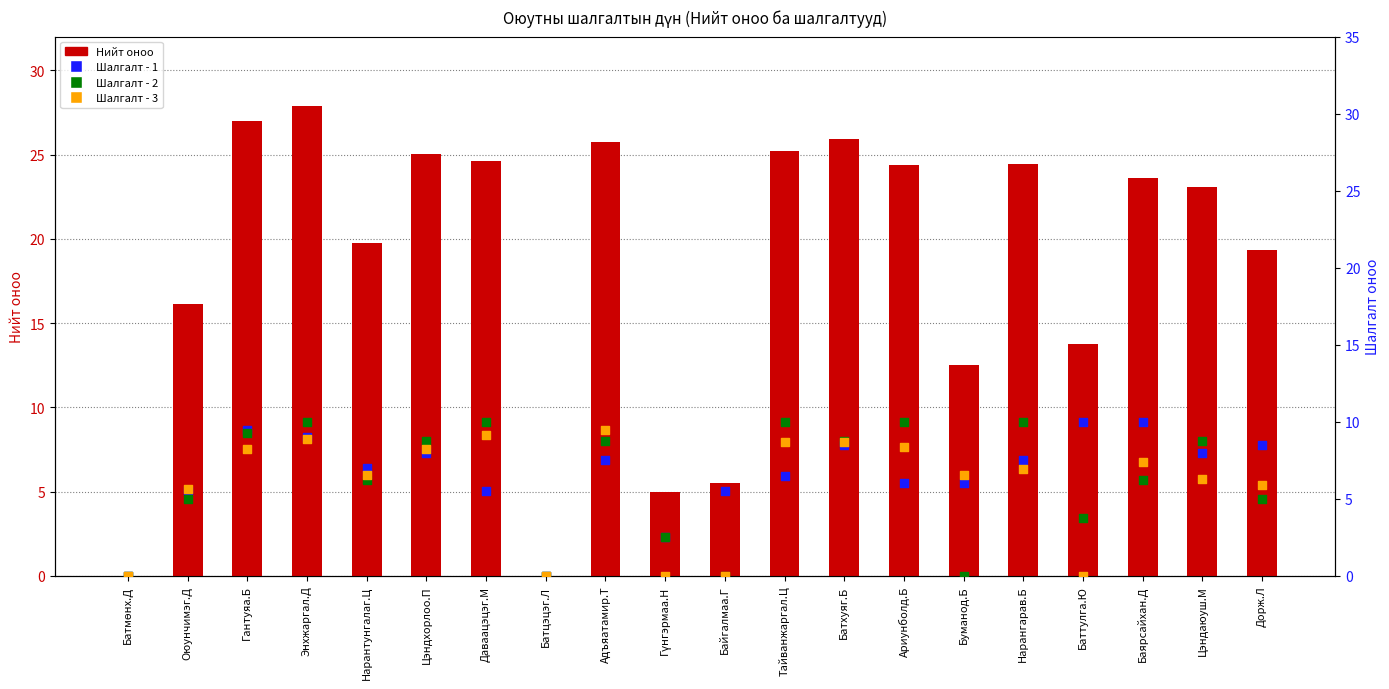

What is the total value across all series at Байгалмаа.Г?

11.0